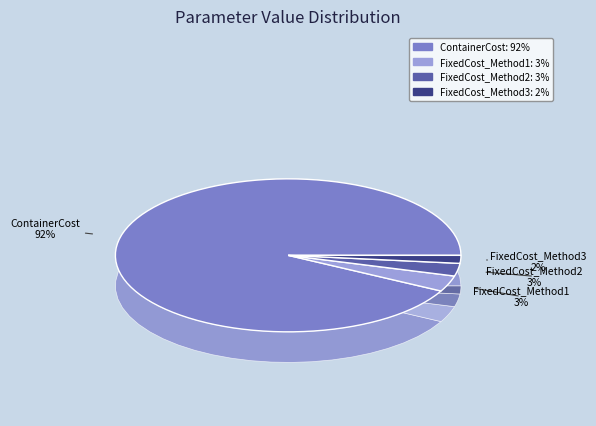

Which category has the smallest portion of the pie?

FixedCost_Method3